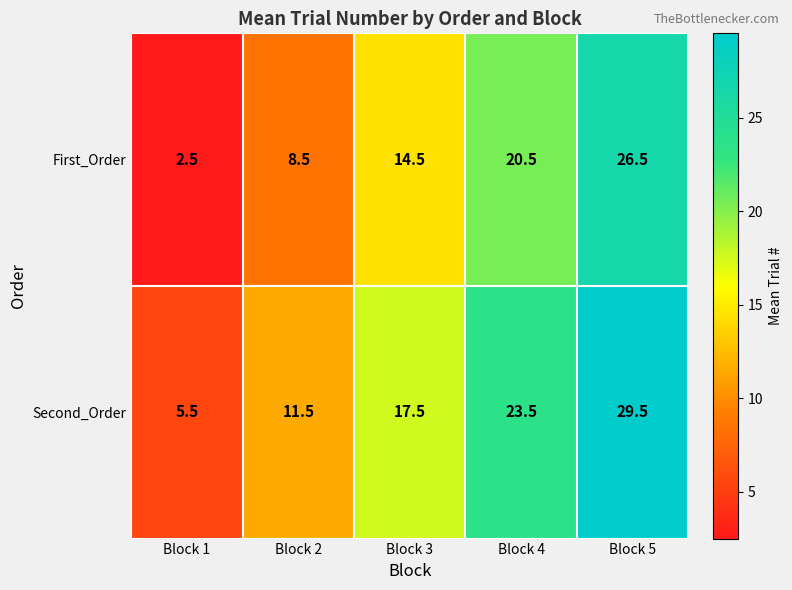

The value of First_Order at Block 1 is 1.2. True or false?

False